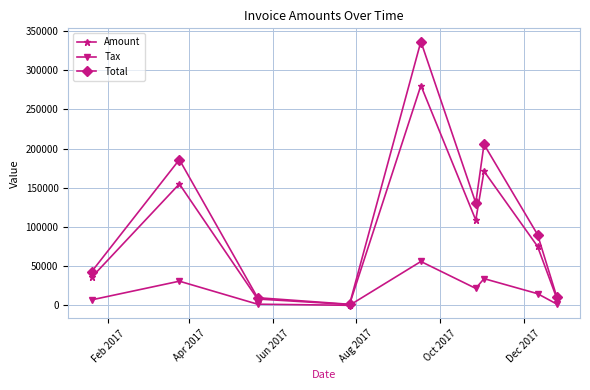

Which series has the largest range (max minus min)?

Total